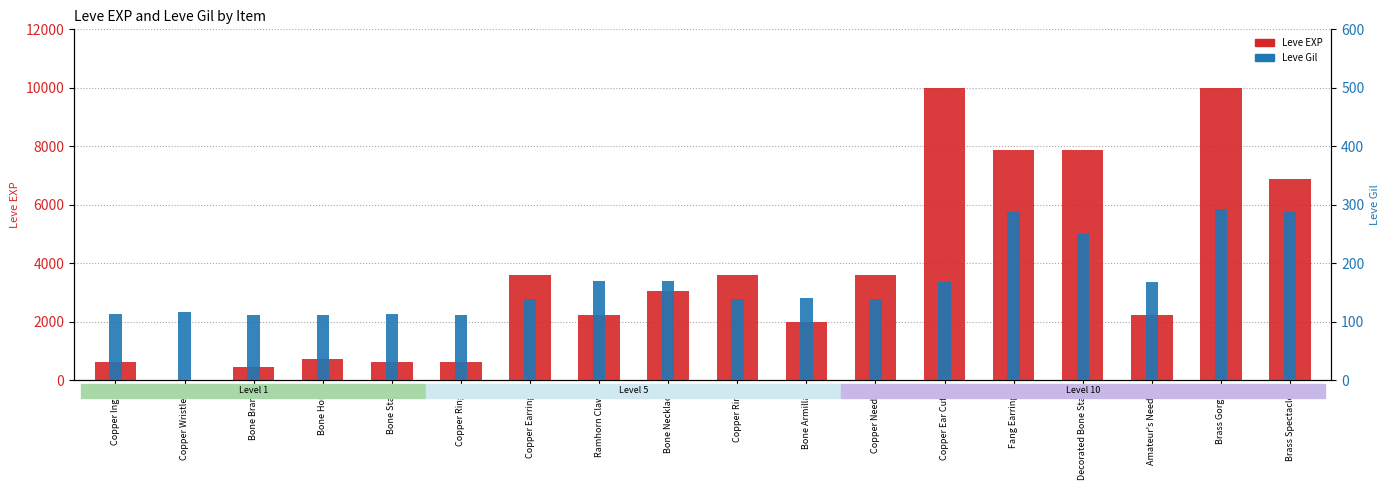

The value of Leve EXP at Brass Spectacles is 10105. True or false?

False